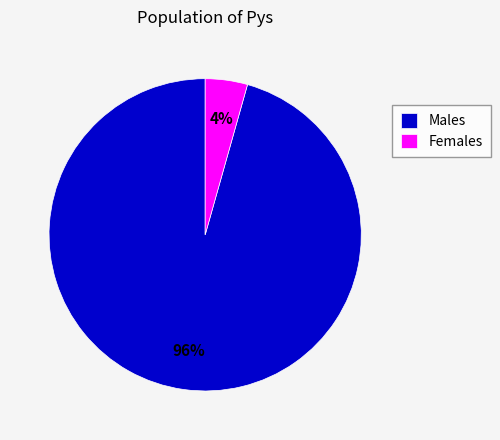

Is there a majority slice in this chart?

Yes